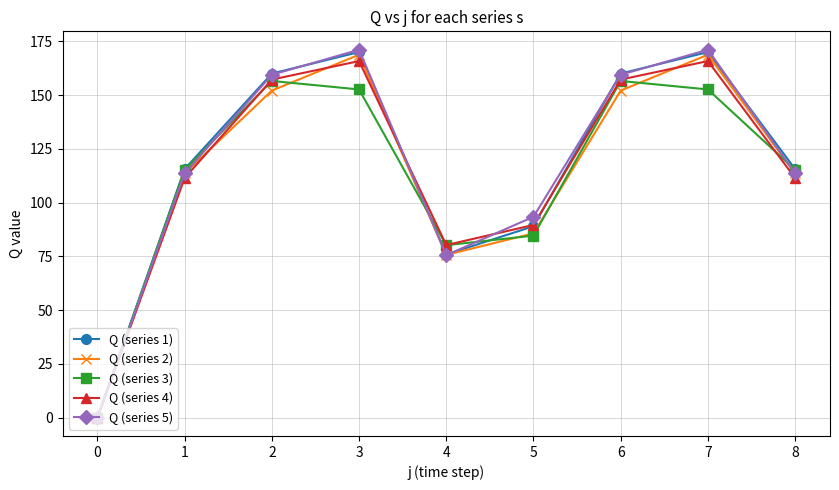

Is it true that Q (series 2) equals 252.6 at 6?

False